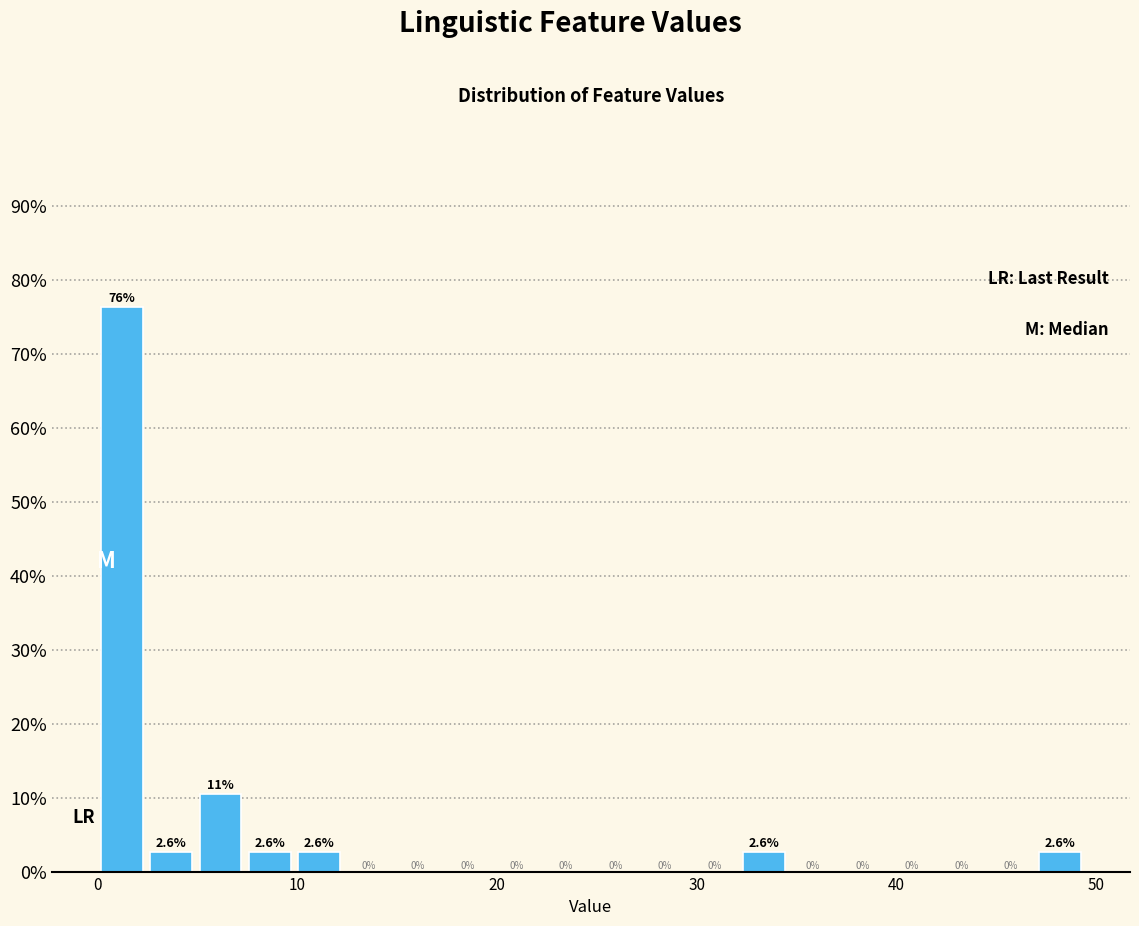

Read against the x-axis, roughly where is the centre of the tallest bar?

1